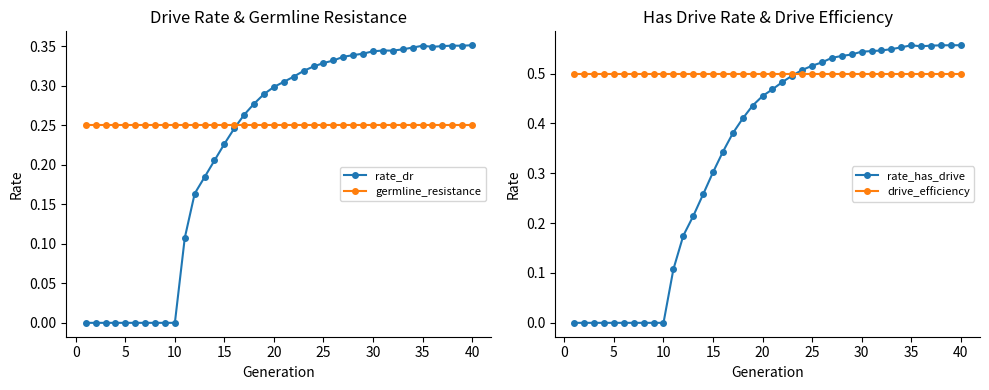

The rate_has_drive series shows 0.0 at 5. True or false?

True